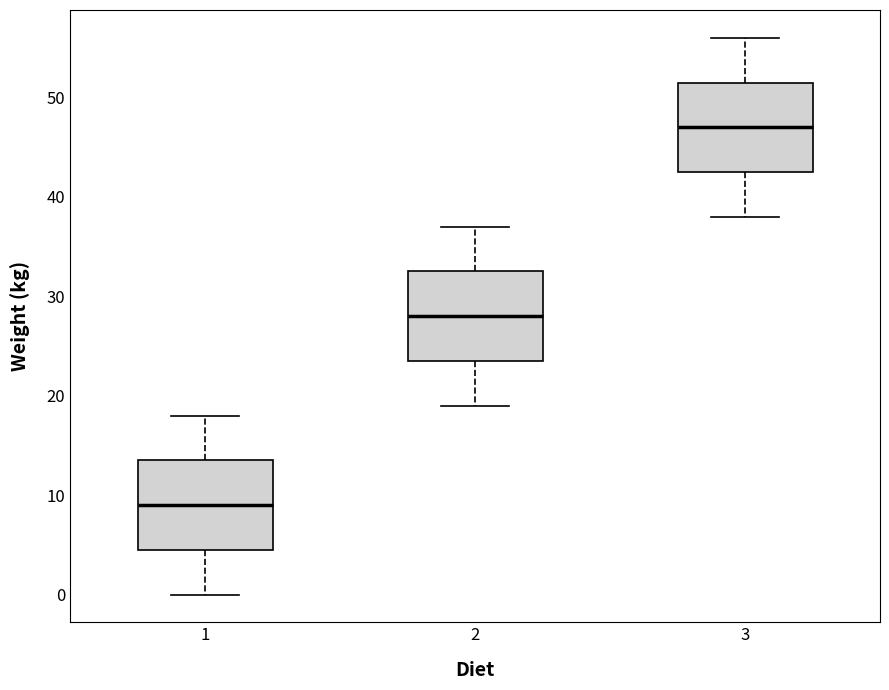

Where does the lower whisker of the box at x = 1 end on the y-axis? The values are not printed on the chart, so give them approximately, as read against the axis.

0